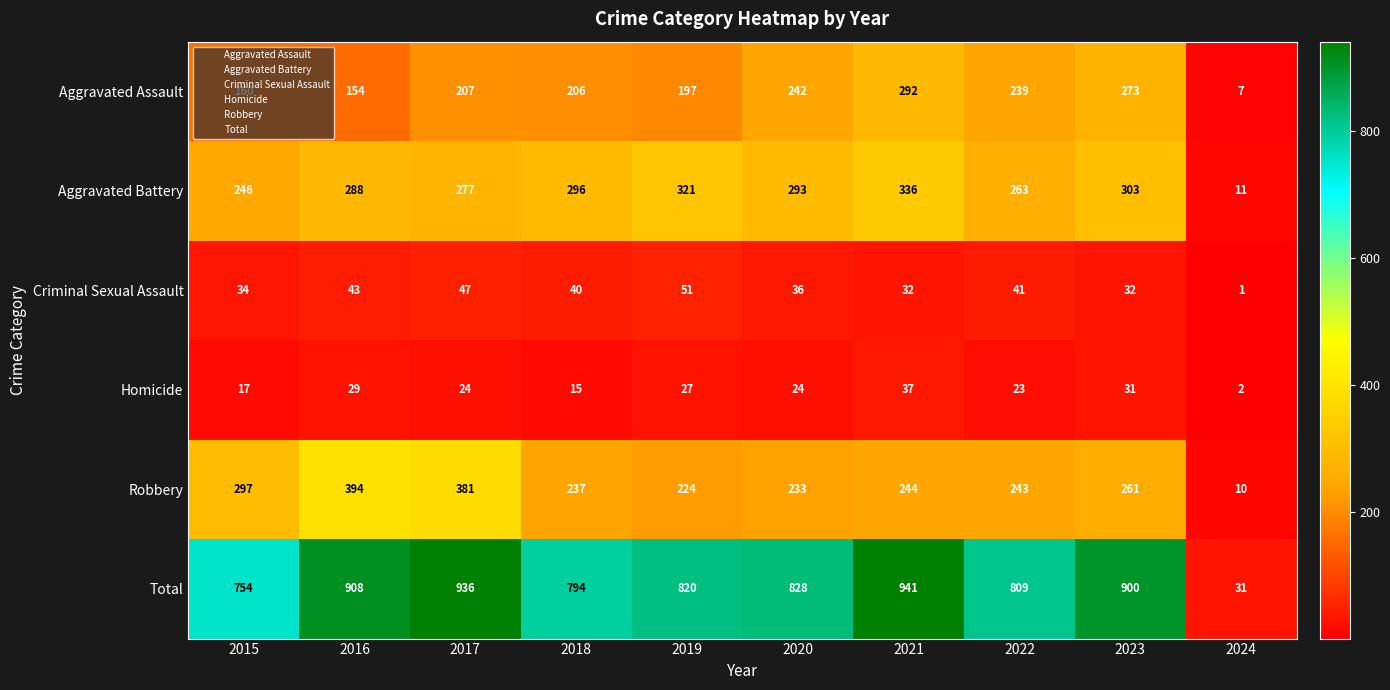

What is the total value across all series at 2016?

1816